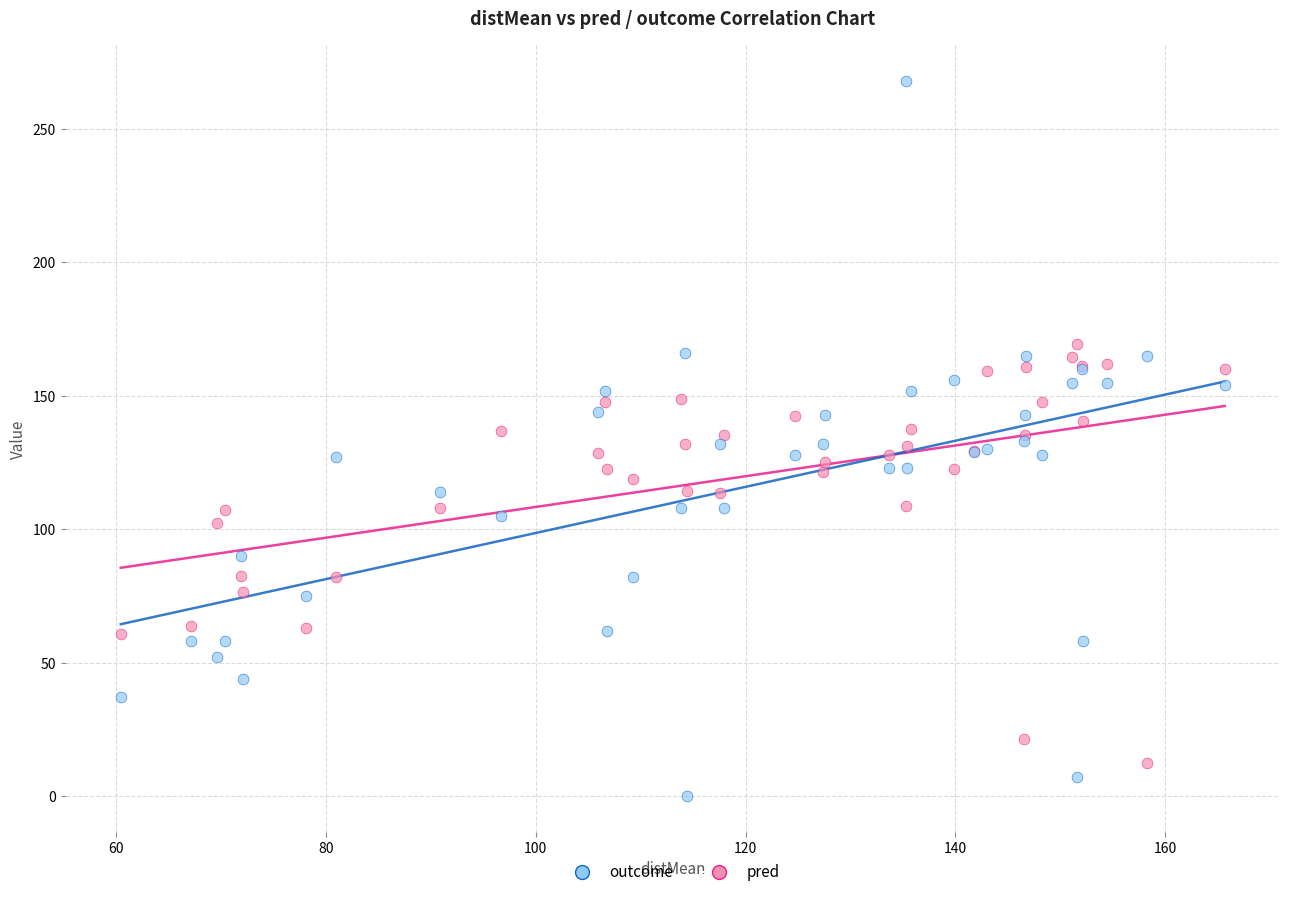

What are all the series names shown in the legend?

outcome, pred